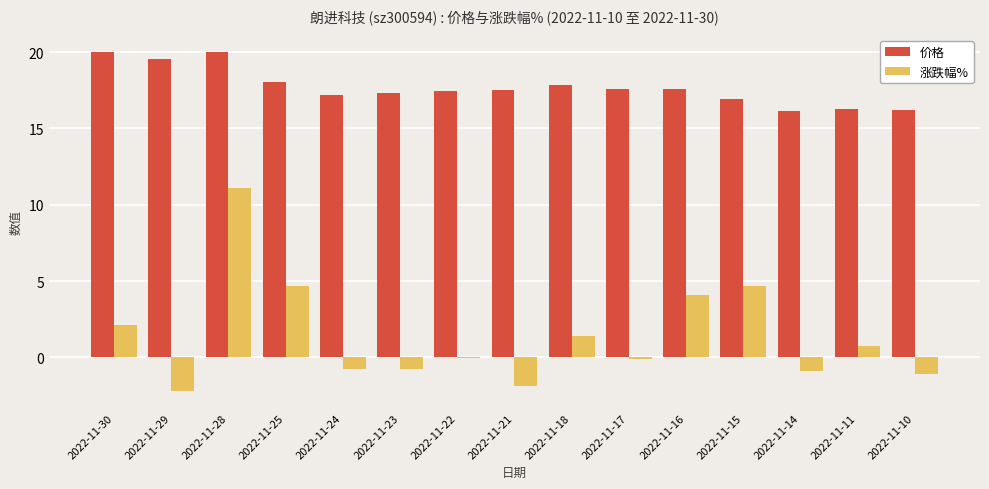

Is the value of 价格 at 2022-11-28 greater than the value of 涨跌幅% at 2022-11-25?

Yes